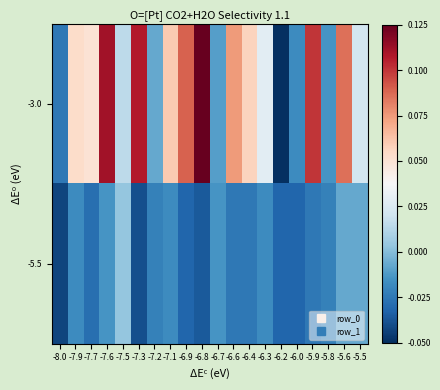

List the series in order of their peak value, highest first.

-3.0, -5.5